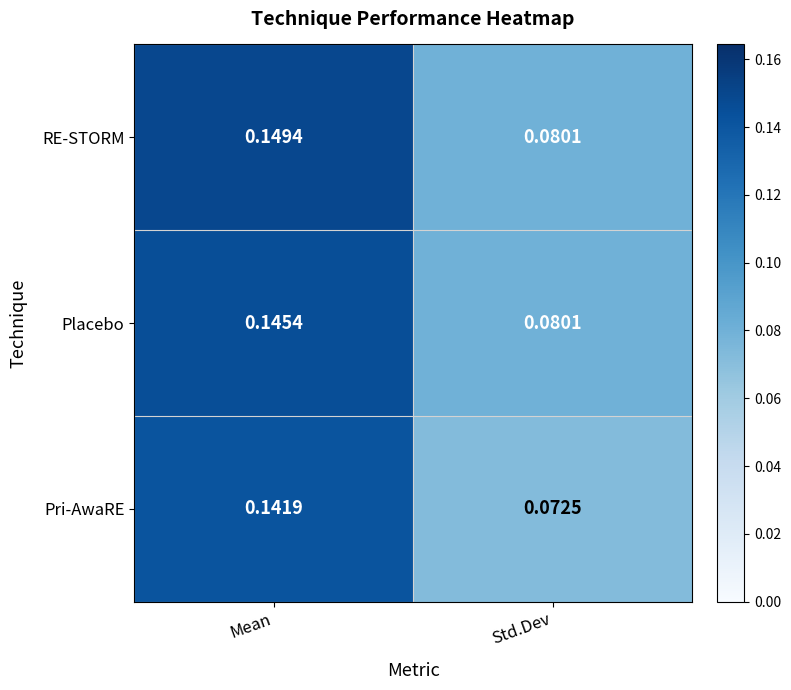

Which series has the largest total across all categories?

RE-STORM